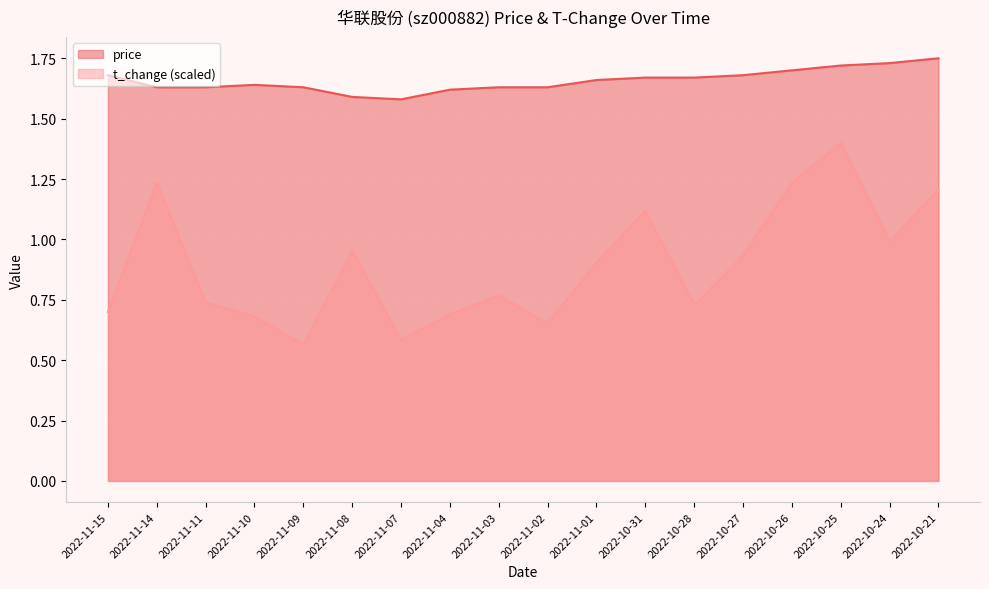

List the labels in order of price value, smallest first.

2022-11-07, 2022-11-08, 2022-11-04, 2022-11-02, 2022-11-03, 2022-11-09, 2022-11-11, 2022-11-14, 2022-11-10, 2022-11-01, 2022-10-28, 2022-10-31, 2022-10-27, 2022-11-15, 2022-10-26, 2022-10-25, 2022-10-24, 2022-10-21